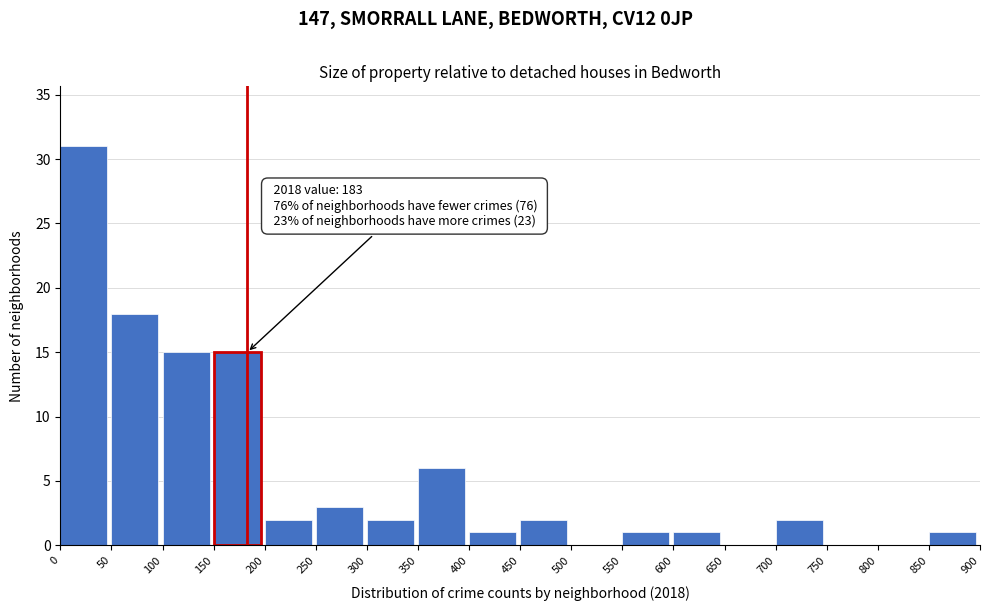

Over which range of the x-axis is the bar tallest?

0 to 50